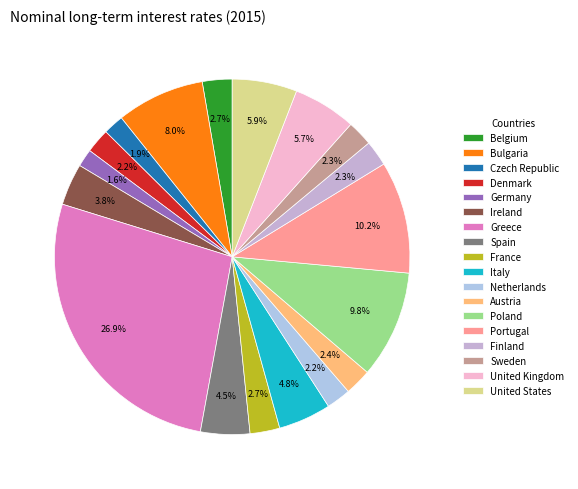

Is there any slice that represents more than half of the pie?

No